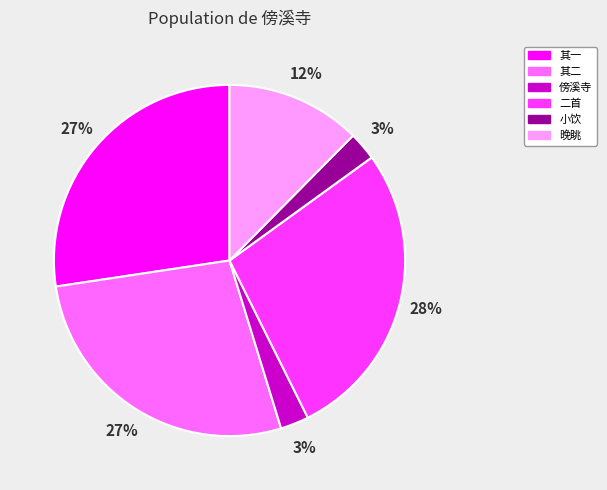

How many segments does this pie chart have?

6